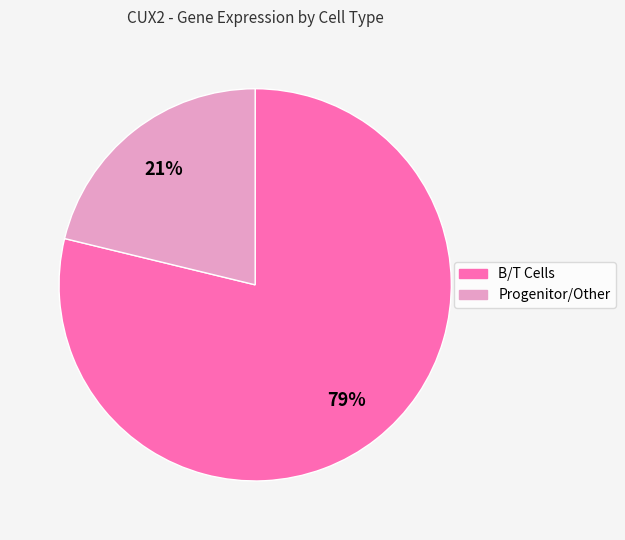

Is there any slice that represents more than half of the pie?

Yes